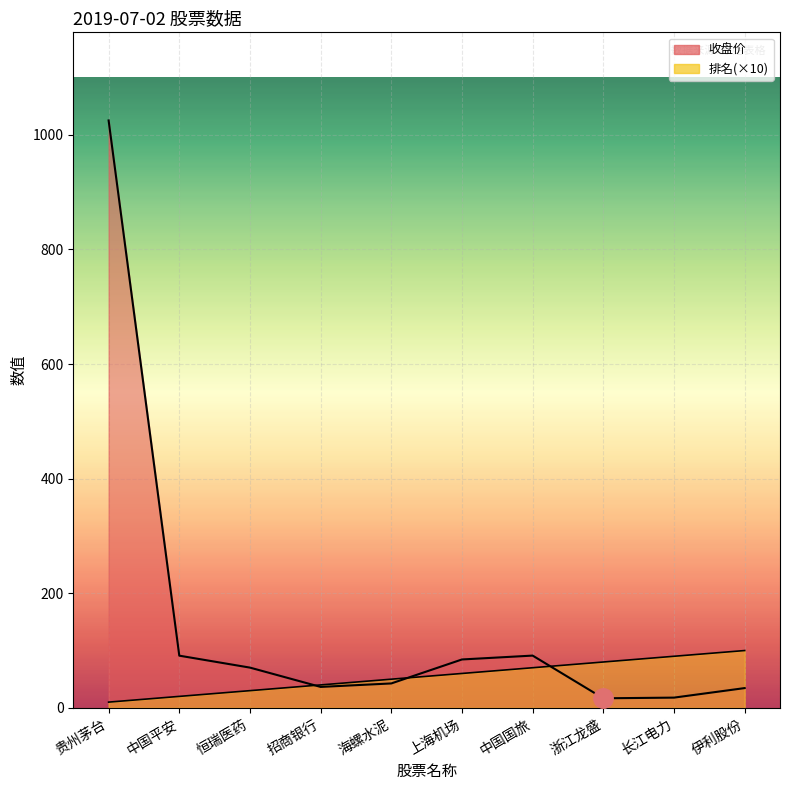

What is the label of the 1st point from the left?

贵州茅台